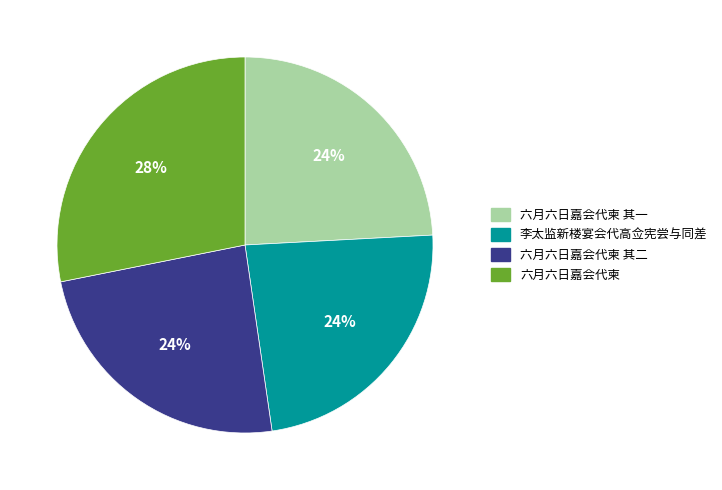

To the nearest percent, what percentage of the pie is 李太监新楼宴会代高佥宪尝与同差?

24%